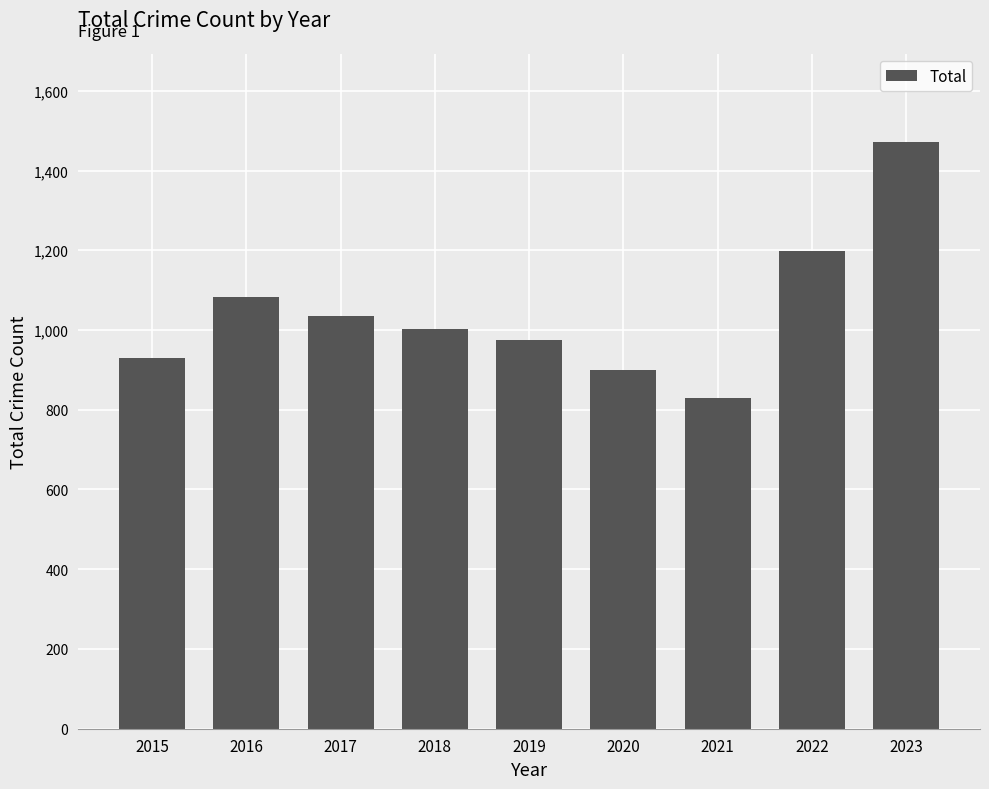

Count the number of categories in the chart.

9